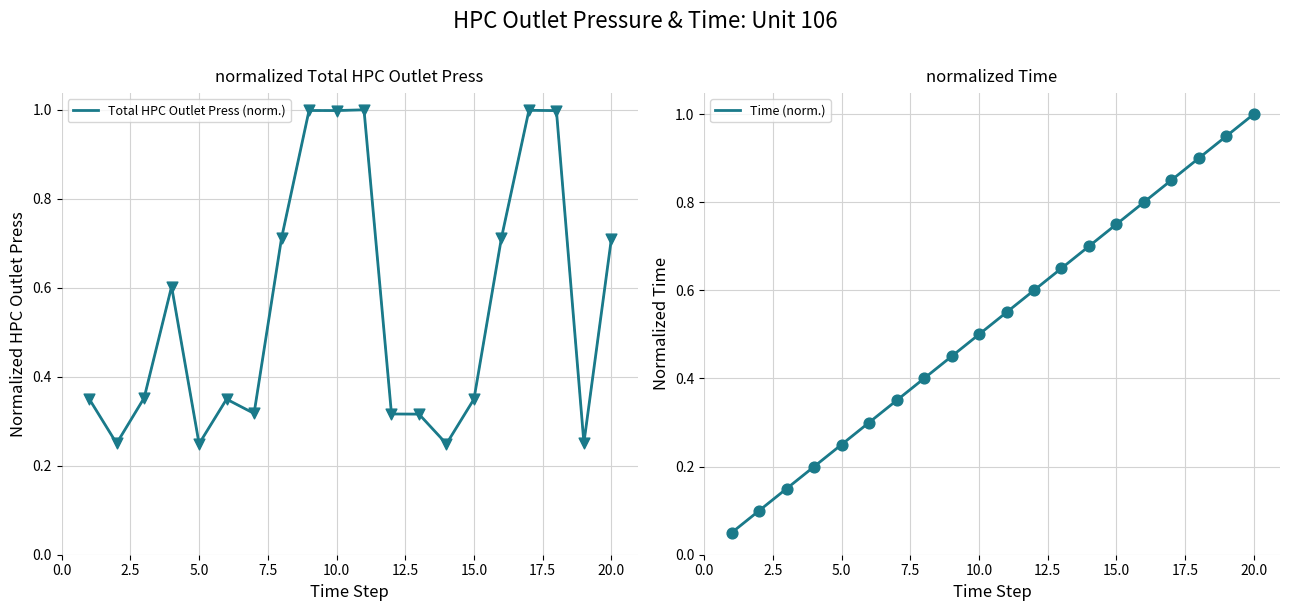

Which series has the largest total across all categories?

Total HPC Outlet Press (norm.)